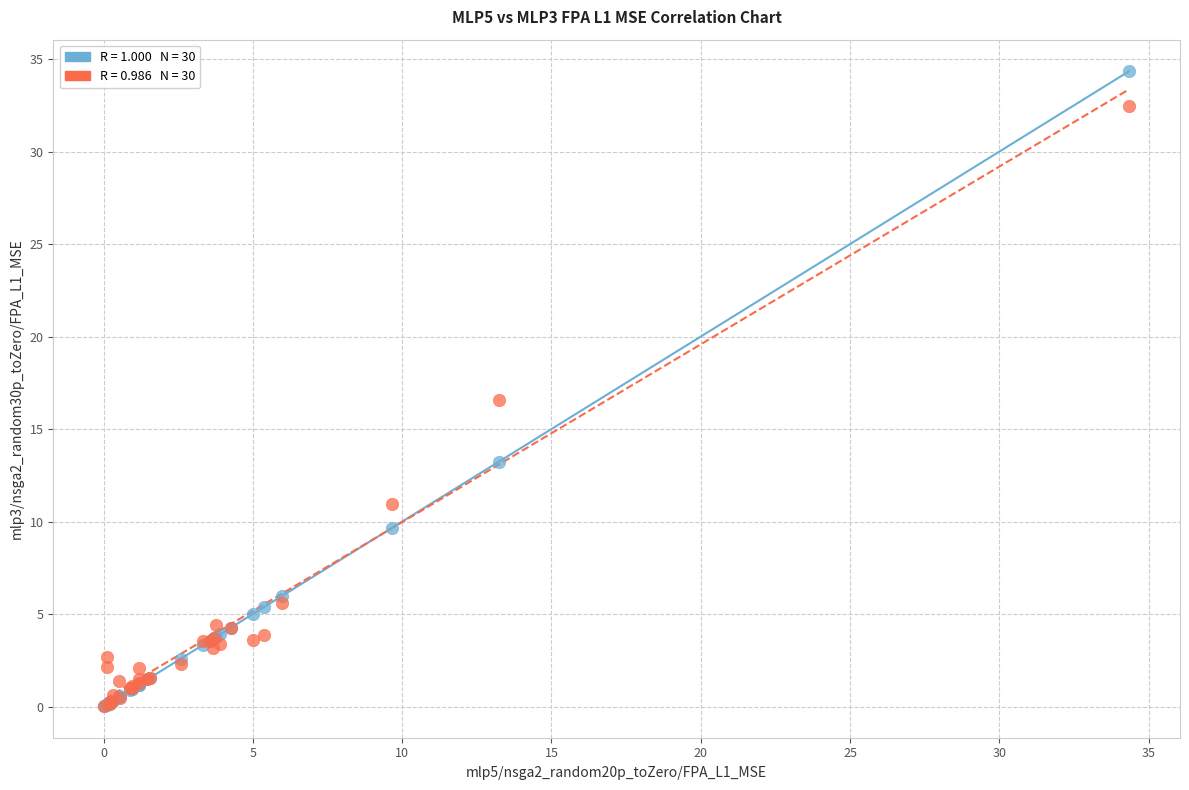

Across all series, what Y value is closest to 17?

16.6